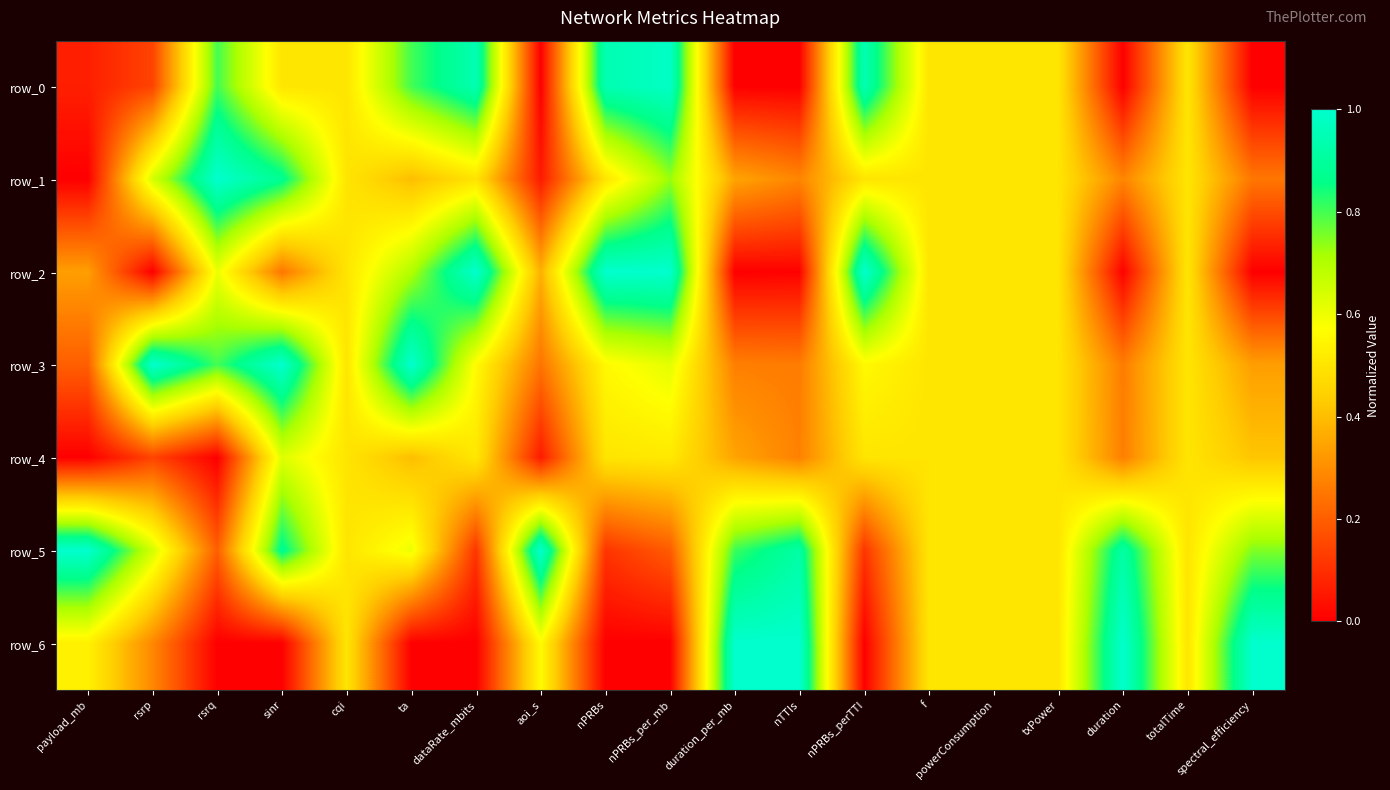

Between dataRate_mbits and powerConsumption, which series saw the biggest shift?

row_2